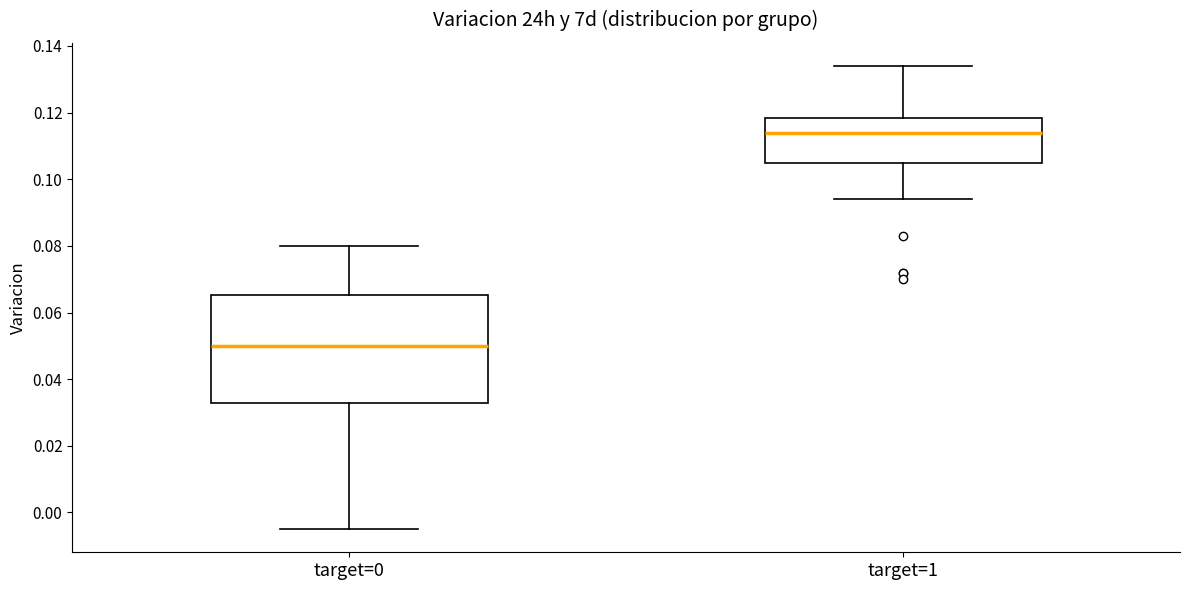

Comparing the boxes themselves (not the whiskers), which one is the tallest?

target=0